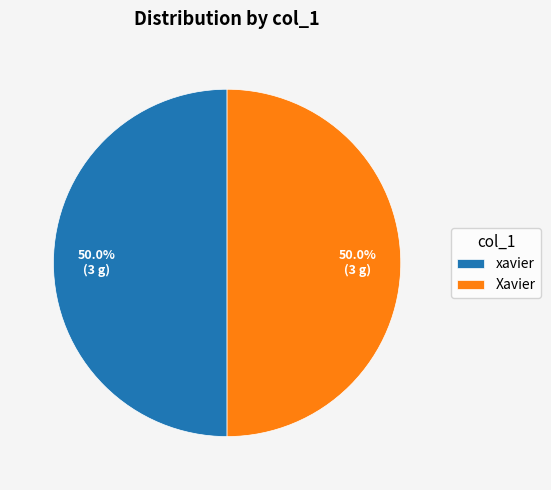

How many slices are in this pie chart?

2